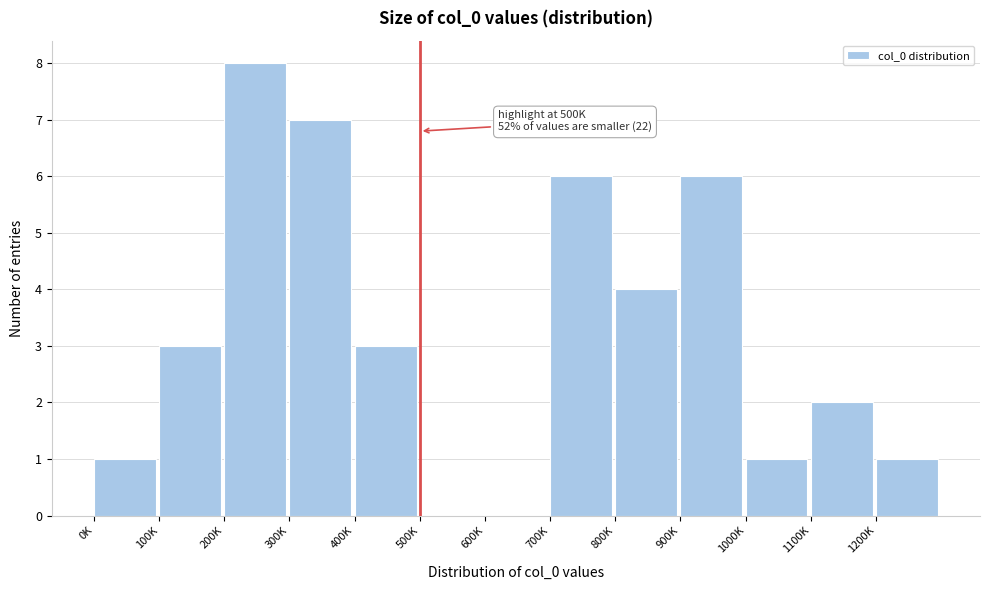

Reading left to right, what are all the values shown in this chart?

0K=1	100K=3	200K=8	300K=7	400K=3	500K=0	600K=0	700K=6	800K=4	900K=6	1000K=1	1100K=2	1200K=1